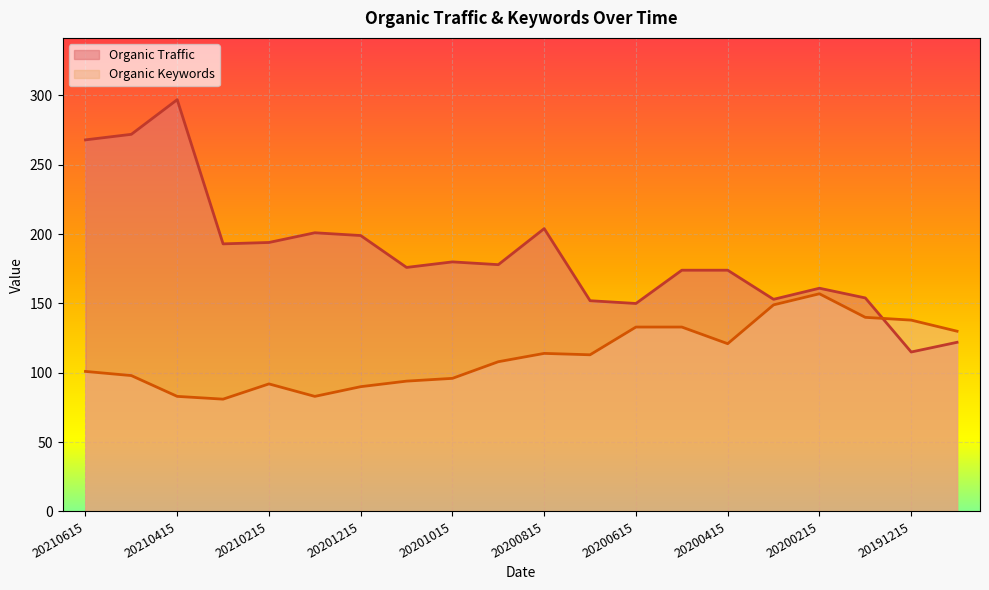

Reading left to right, what are all the values shown in this chart?

Organic Traffic: 20210615=268	20210515=272	20210415=297	20210315=193	20210215=194	20210115=201	20201215=199	20201115=176	20201015=180	20200915=178	20200815=204	20200715=152	20200615=150	20200515=174	20200415=174	20200315=153	20200215=161	20200115=154	20191215=115	20191115=122
Organic Keywords: 20210615=101	20210515=98	20210415=83	20210315=81	20210215=92	20210115=83	20201215=90	20201115=94	20201015=96	20200915=108	20200815=114	20200715=113	20200615=133	20200515=133	20200415=121	20200315=149	20200215=157	20200115=140	20191215=138	20191115=130